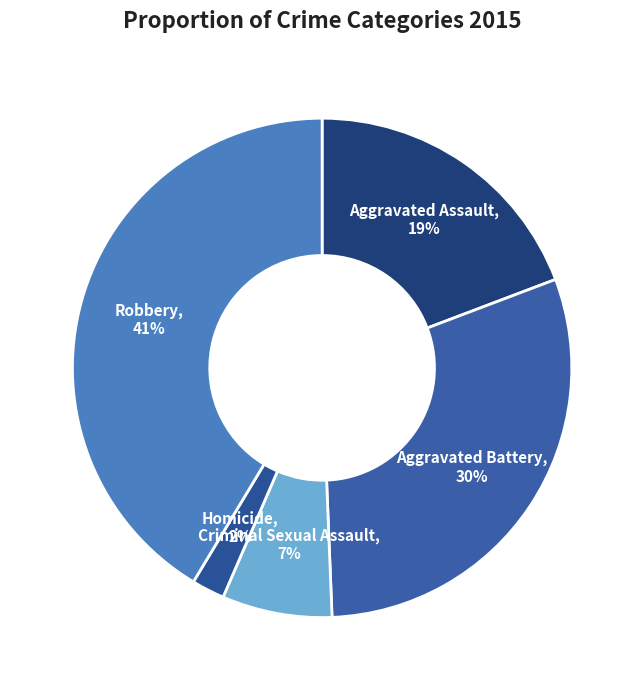

To the nearest percent, what is the average slice percentage?

20%